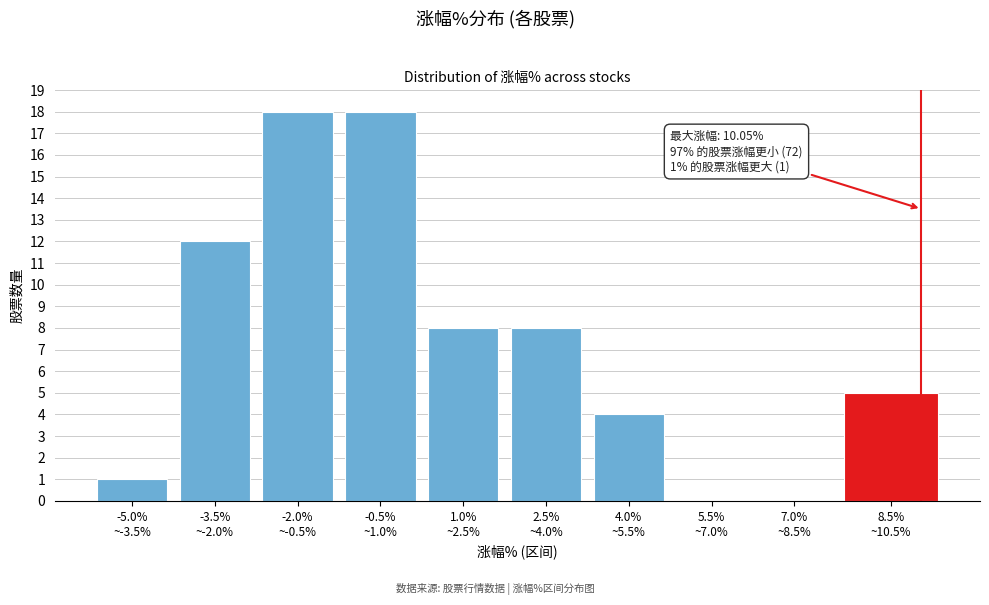

What is the greatest value displayed?

18